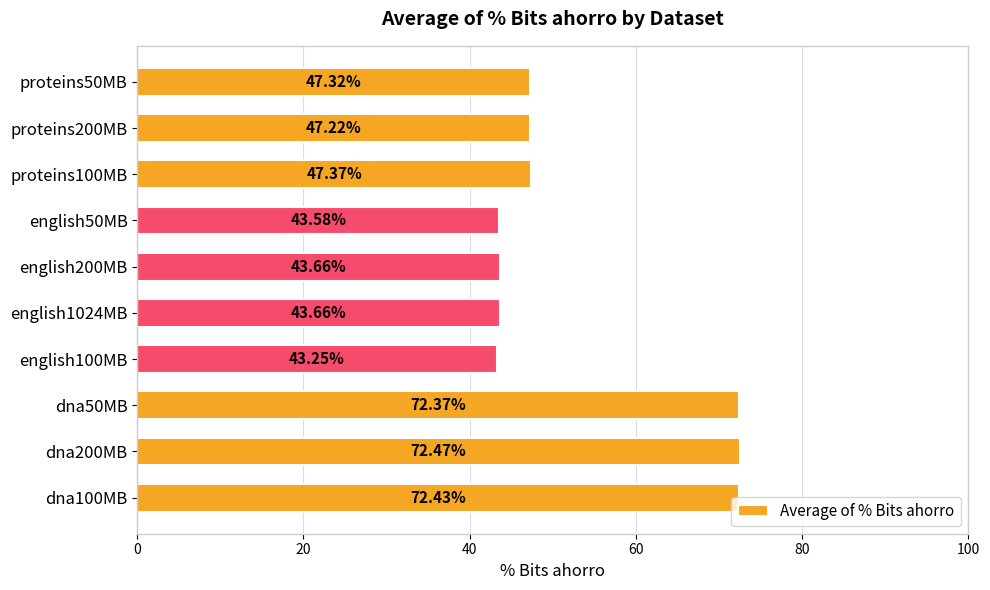

Approximately how many times larger is the value at dna200MB compared to english50MB?

1.7